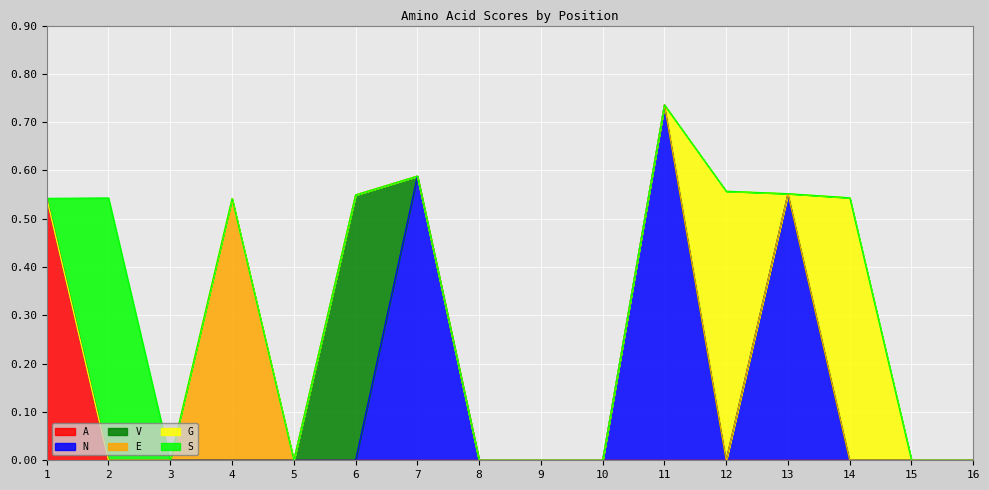

True or false: A and N cross at least once.

False